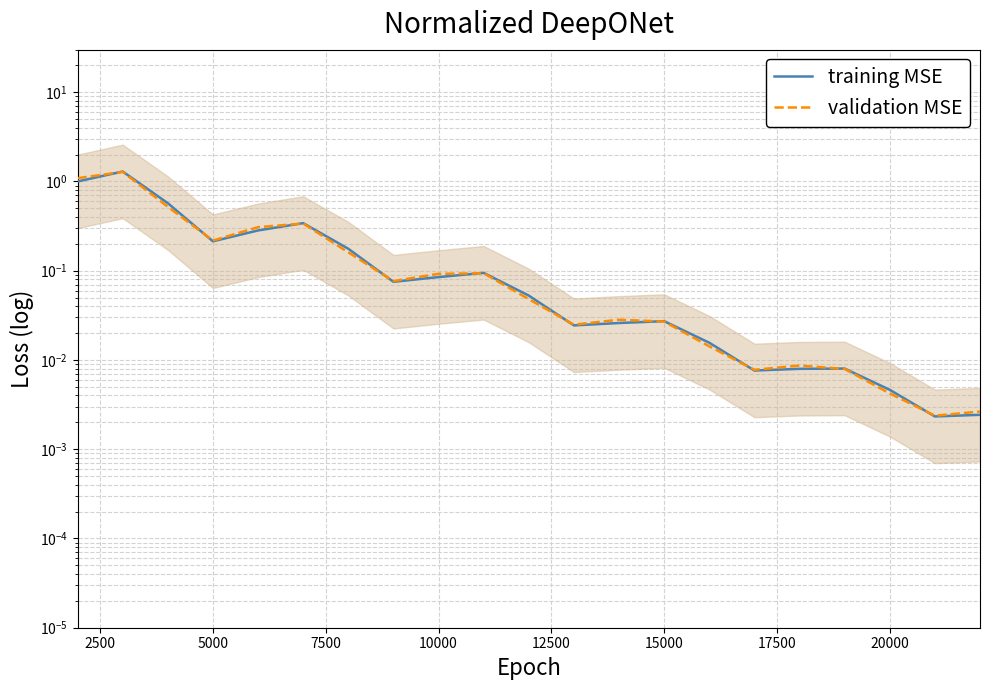

Which series has the largest range (max minus min)?

training MSE